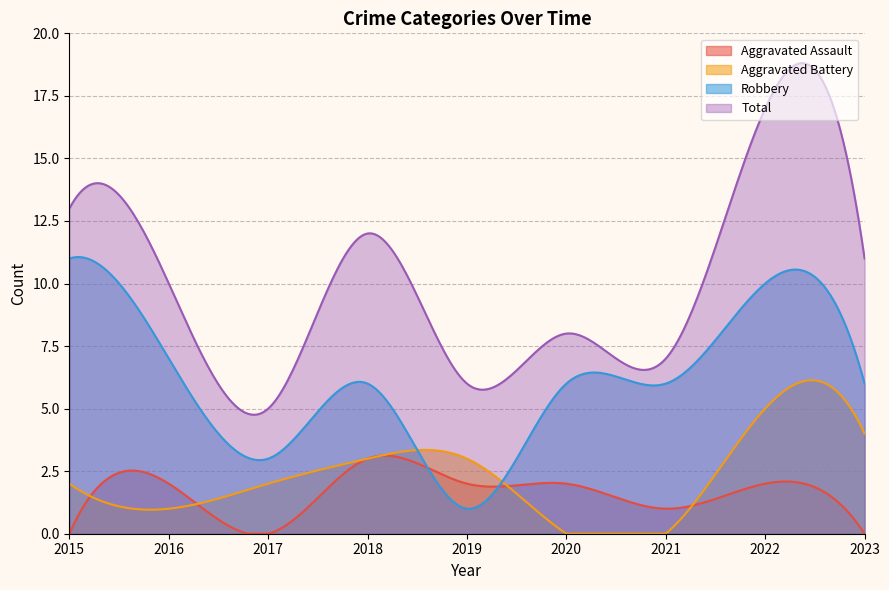

What are all the series names shown in the legend?

Aggravated Assault, Aggravated Battery, Robbery, Total